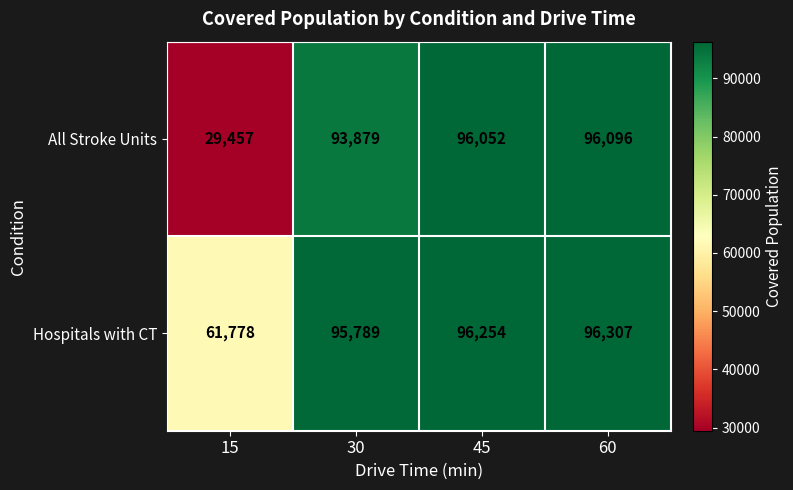

What is the difference between the maximum and minimum values in the Hospitals with CT series?

34529